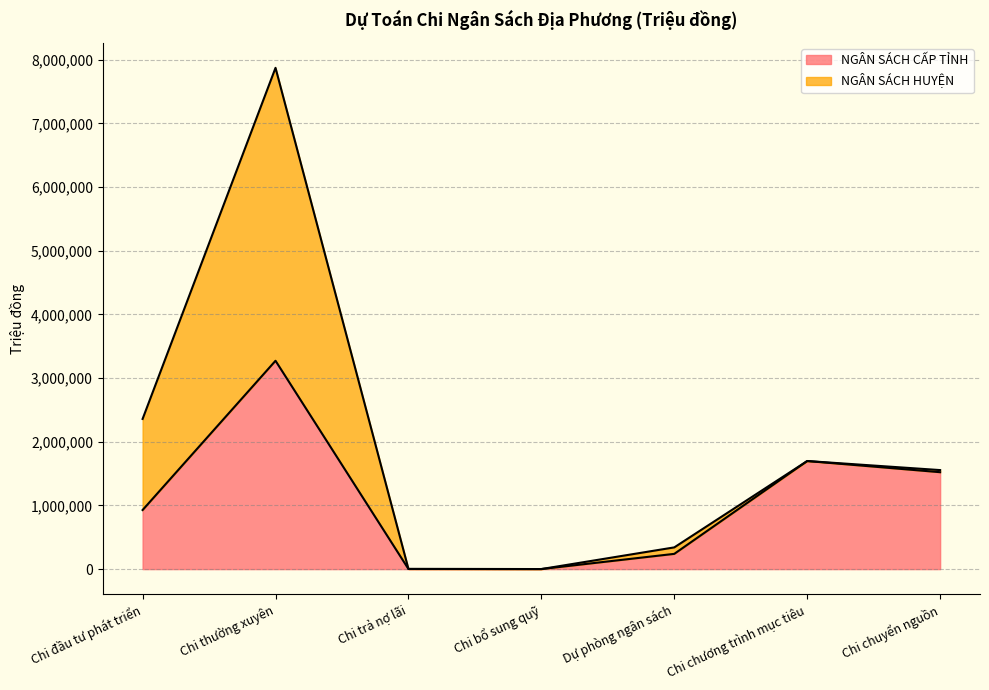

How many points are lower than both their immediate neighbors (excluding endpoints)?

1